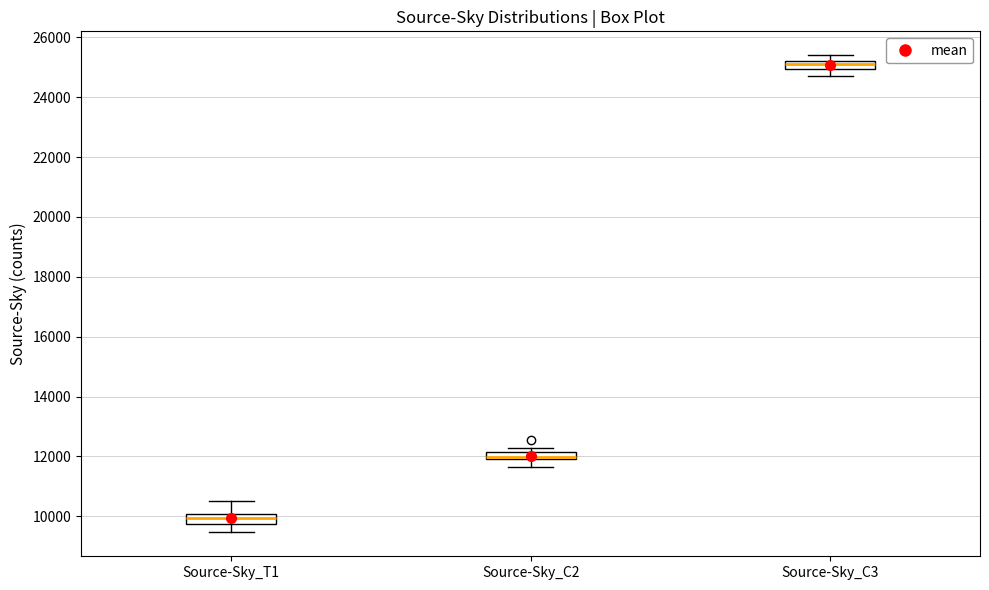

Where is the upper edge of the box for Source-Sky_C2 on the y-axis? The values are not printed on the chart, so give them approximately, as read against the axis.

12200